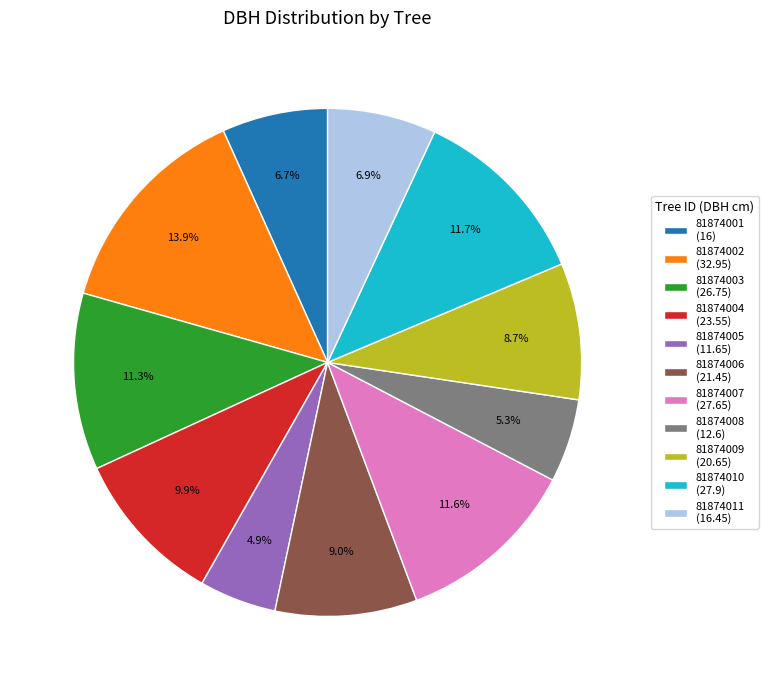

The 81874010 slice represents 12% of the pie. True or false?

True